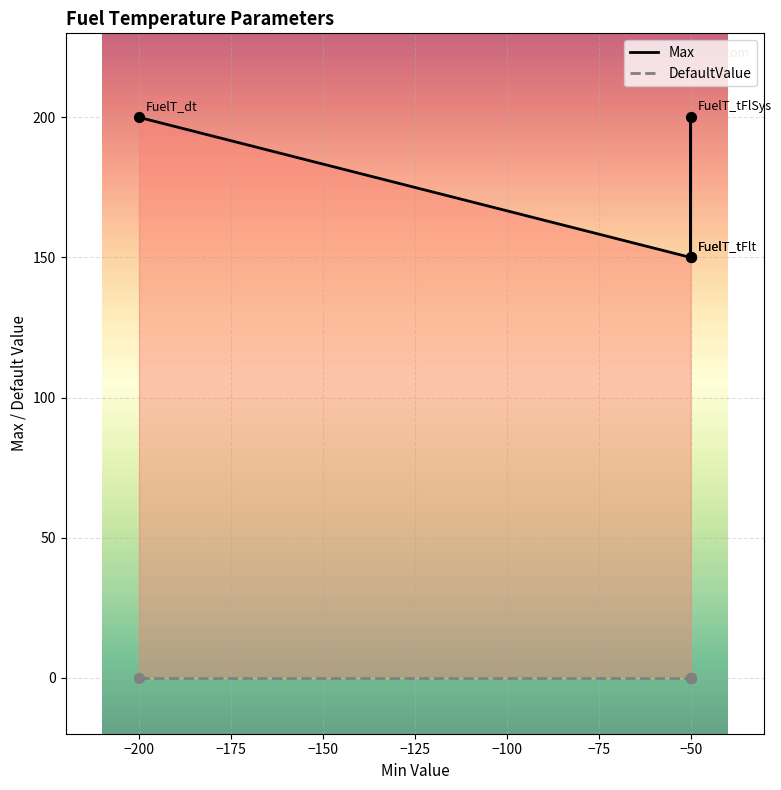

Which series contains the lowest Y value?

DefaultValue